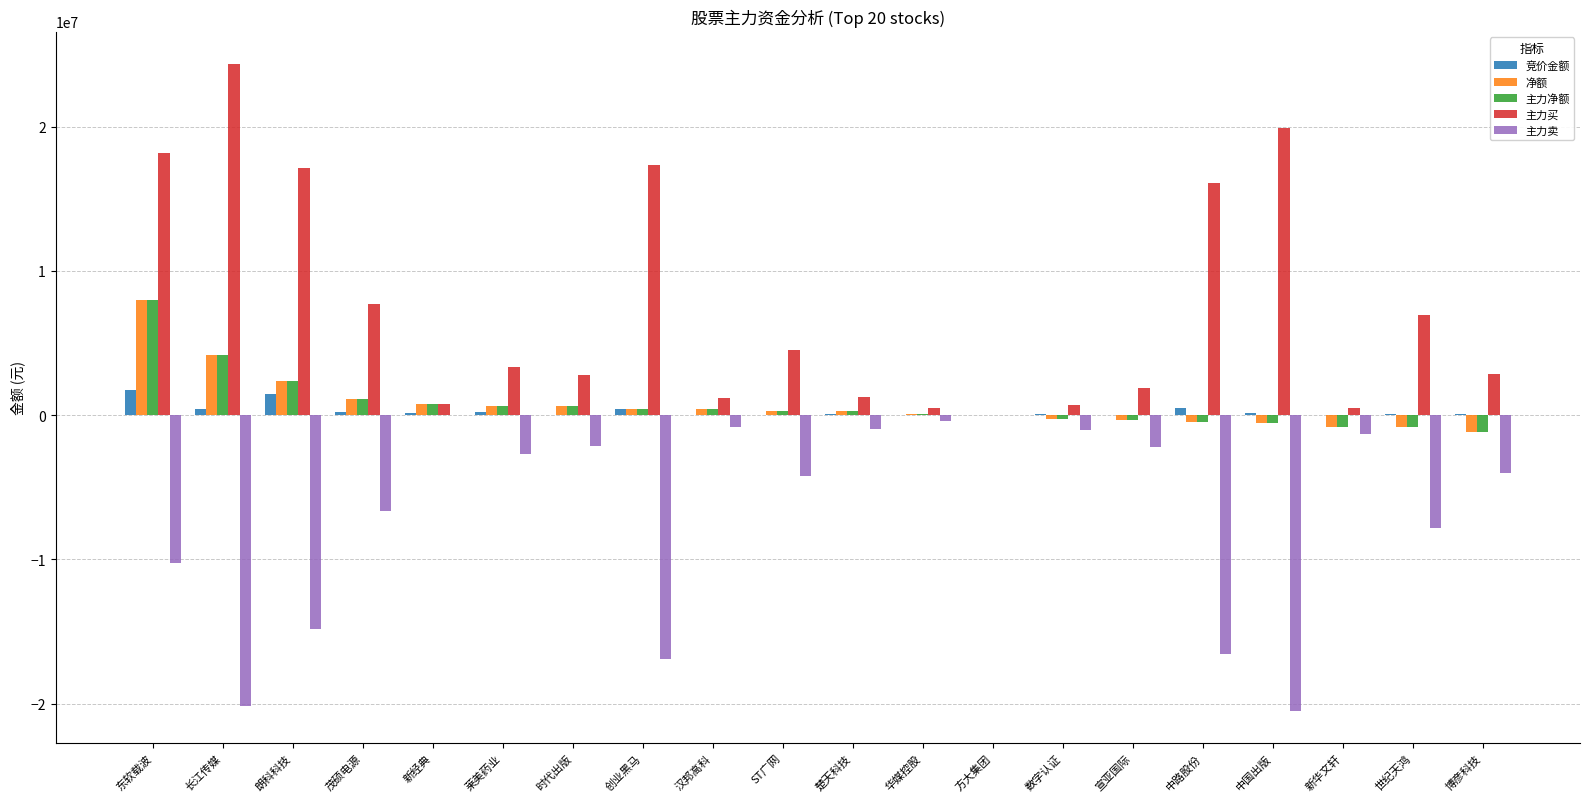

How many distinct data groups are displayed?

5